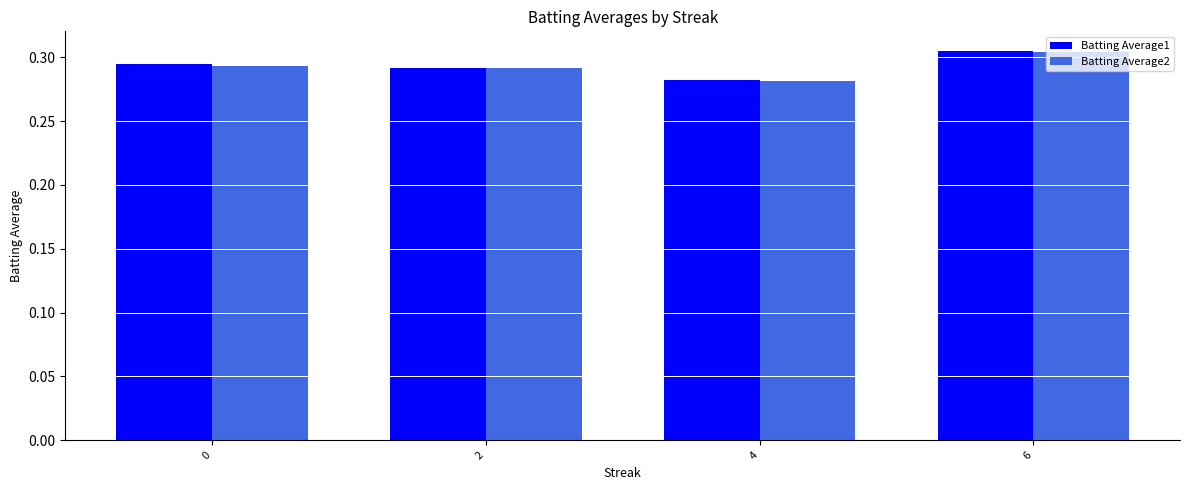

Which series changed the most between 4 and 6?

Batting Average2